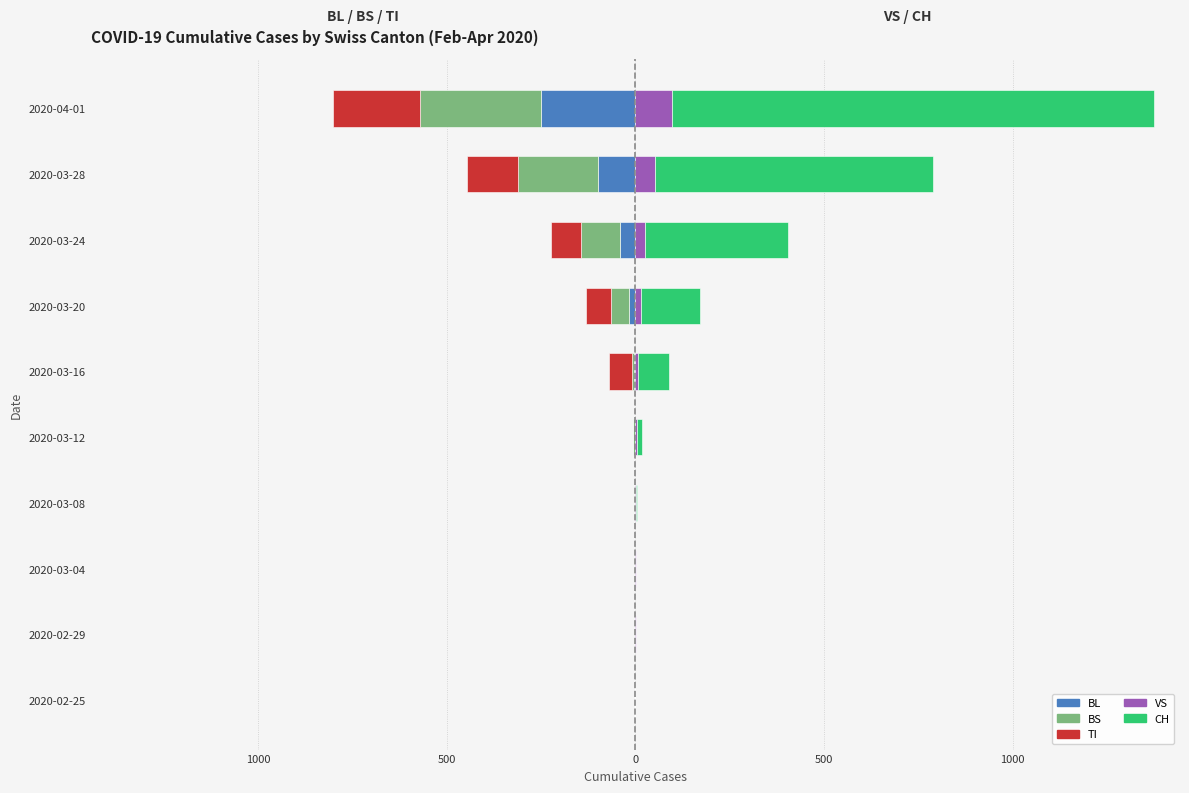

The BL series shows -8 at 2020-03-16. True or false?

False